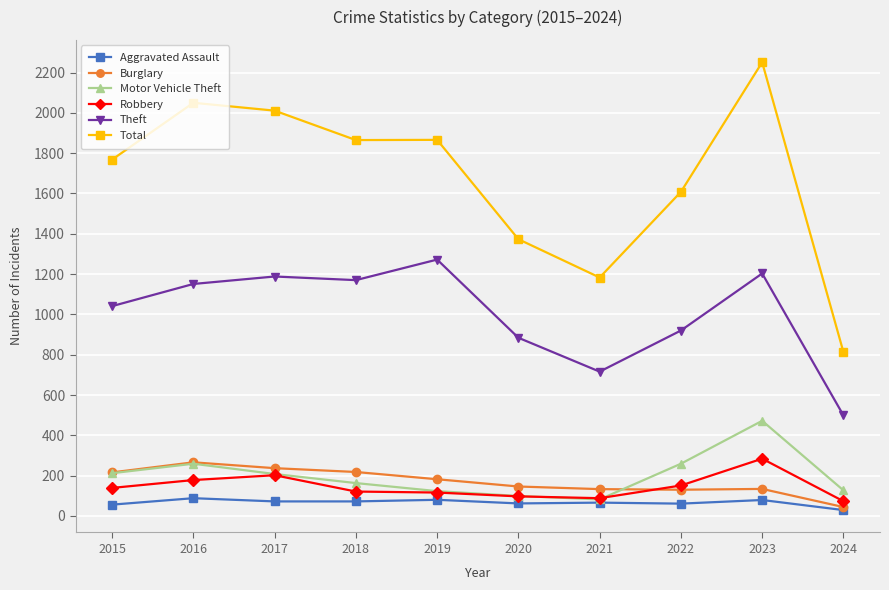

Which series has the largest total across all categories?

Total